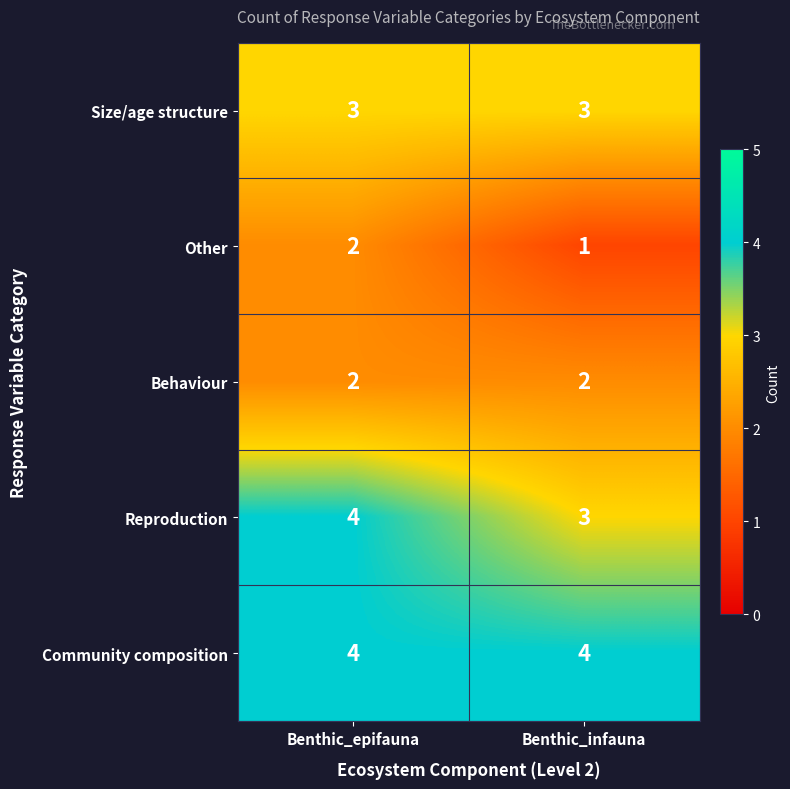

Rank the categories by Other value from lowest to highest.

Benthic_infauna, Benthic_epifauna